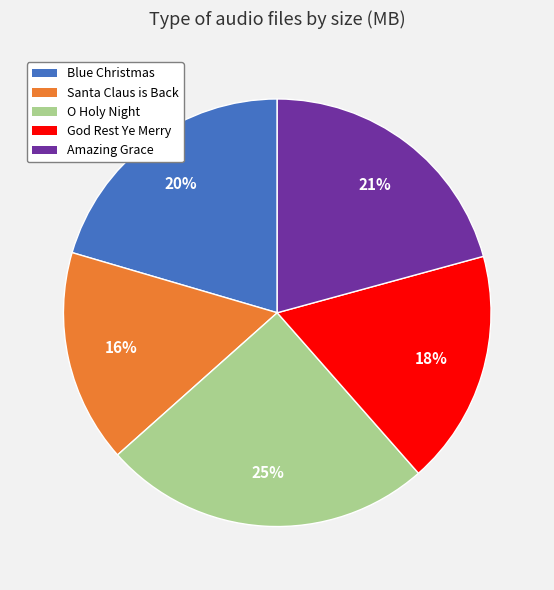

Is the sum of God Rest Ye Merry and O Holy Night greater than half?

No